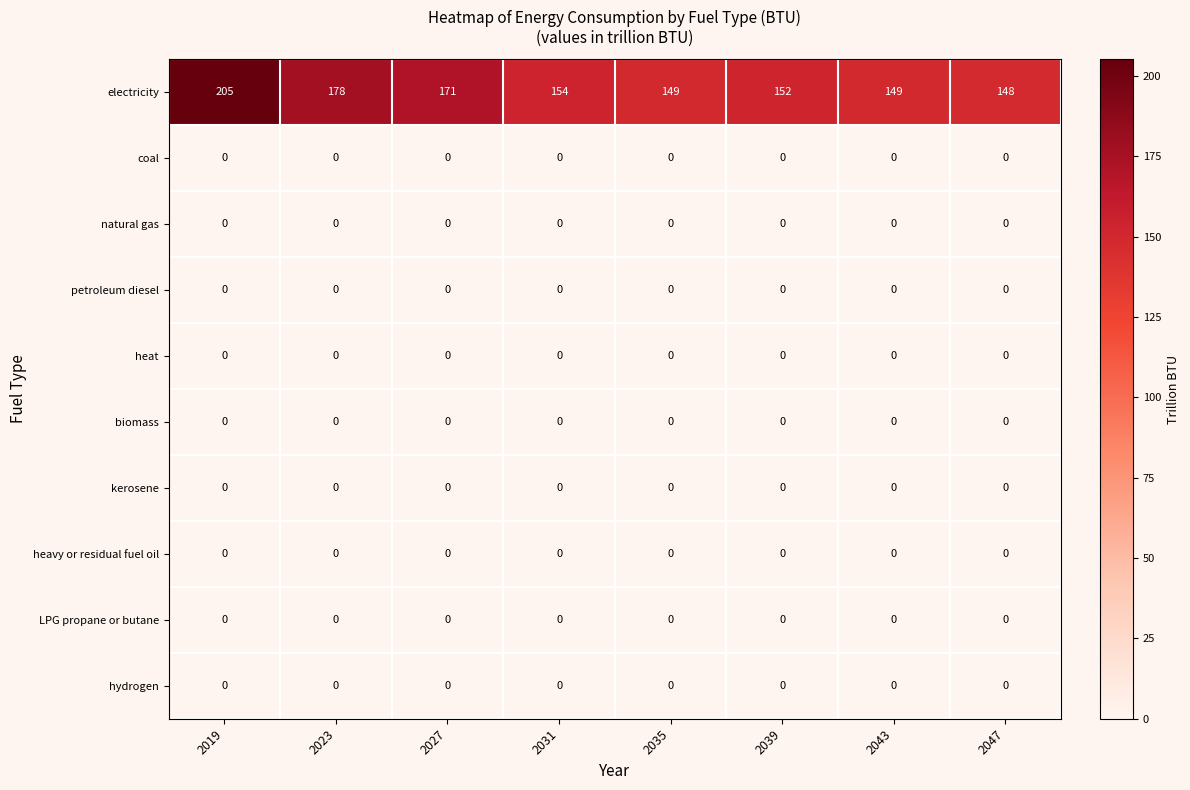

Where is electricity nearest to the value 176?

2023